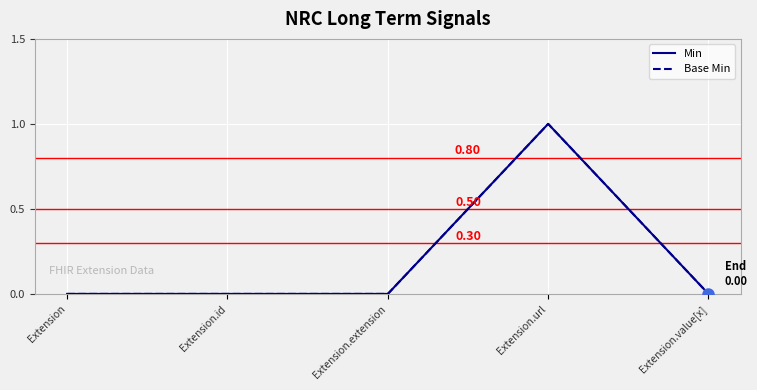

Which series has the largest total across all categories?

Min